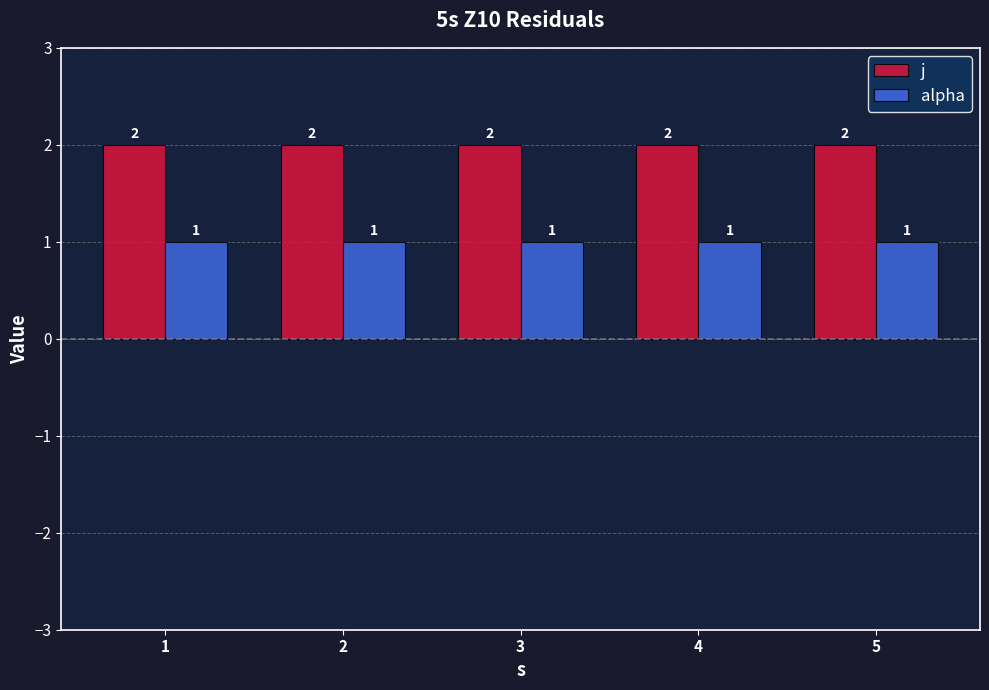

Is it true that alpha equals 2 at 4?

False